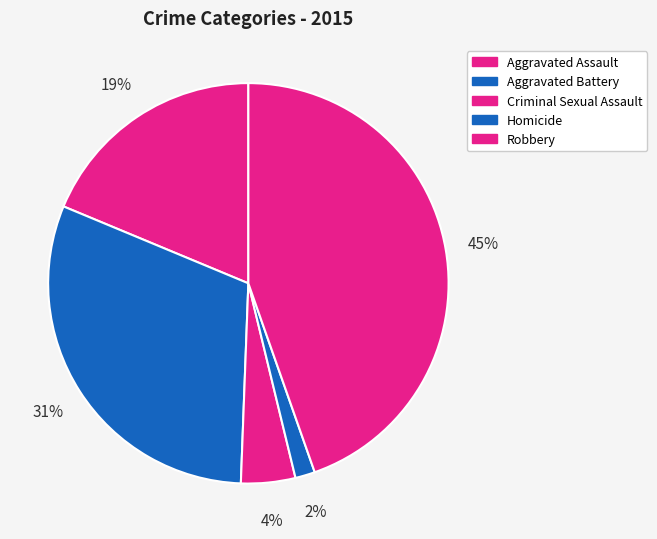

What is the change in value from Aggravated Assault to Homicide?

-86